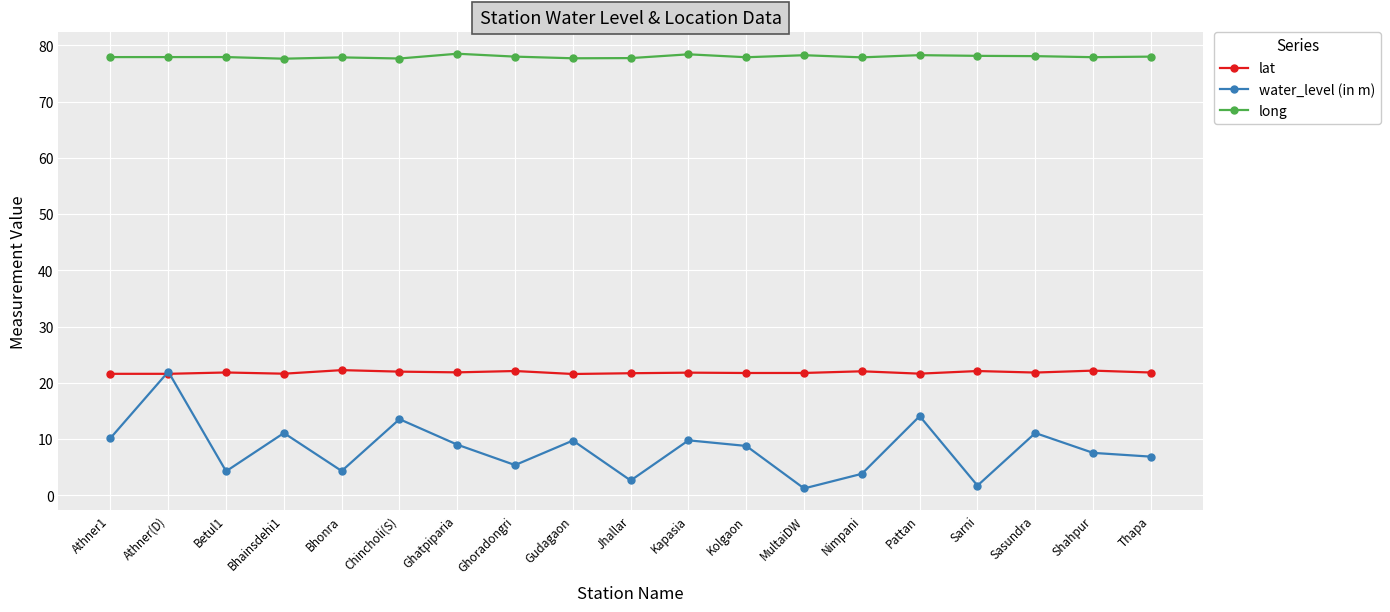

What position from the right is Pattan?

5